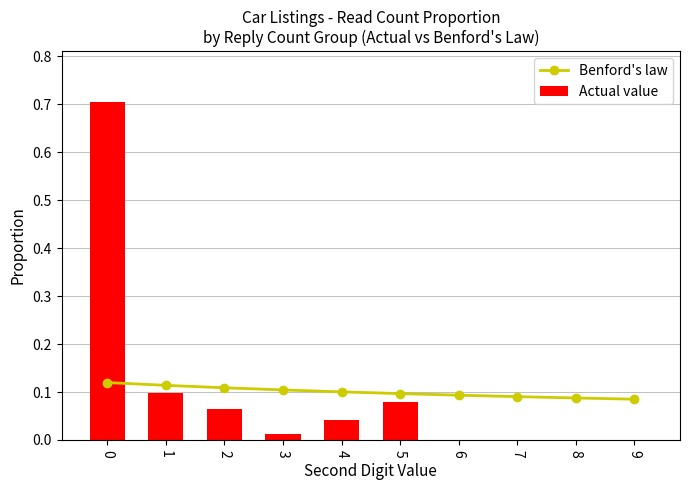

Between 0 and 2, which series saw the biggest shift?

Actual value